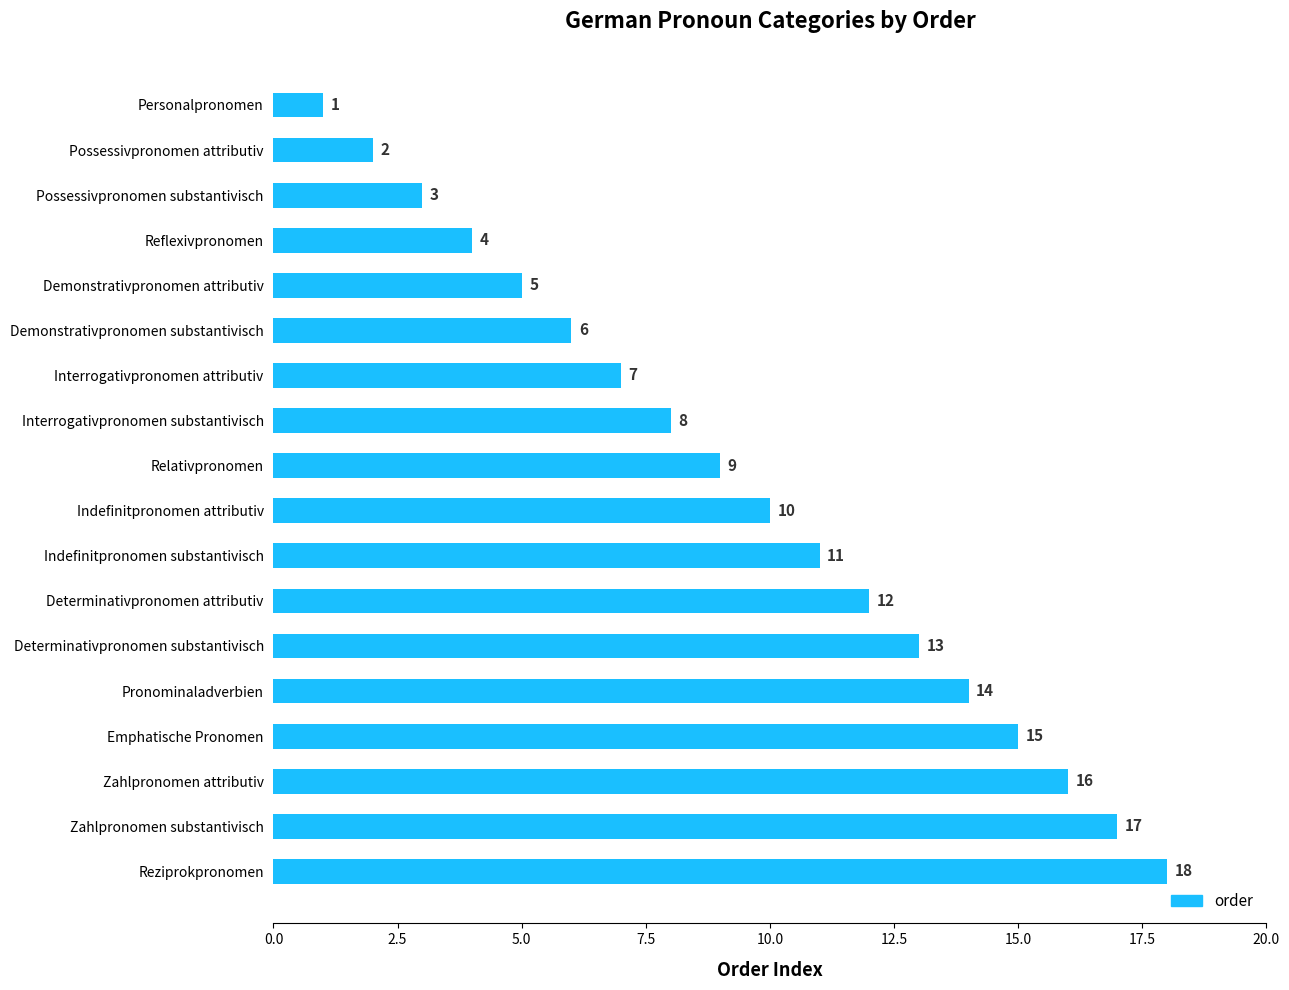

What is the label of the 3rd bar from the bottom?

Zahlpronomen attributiv